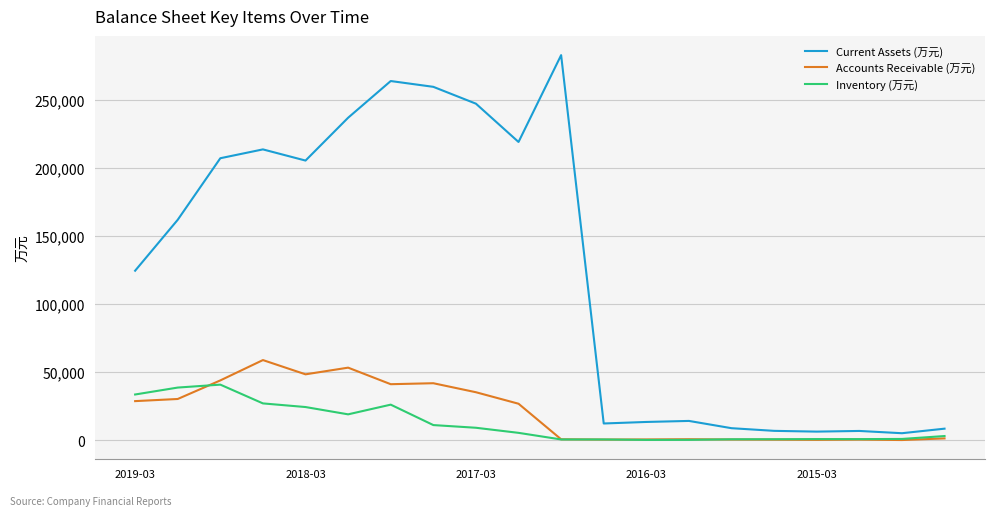

Which series has the largest total across all categories?

Current Assets (万元)